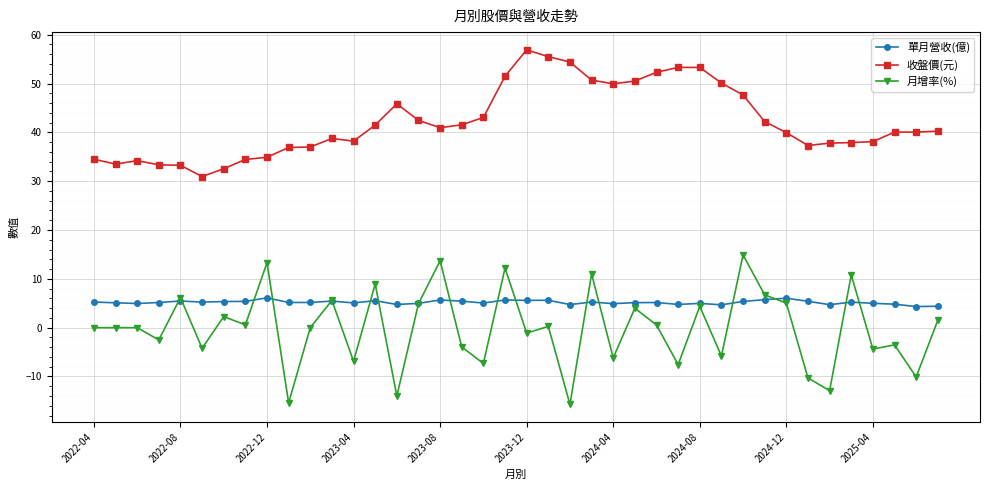

True or false: 收盤價(元) and 月增率(%) intersect in this chart.

False